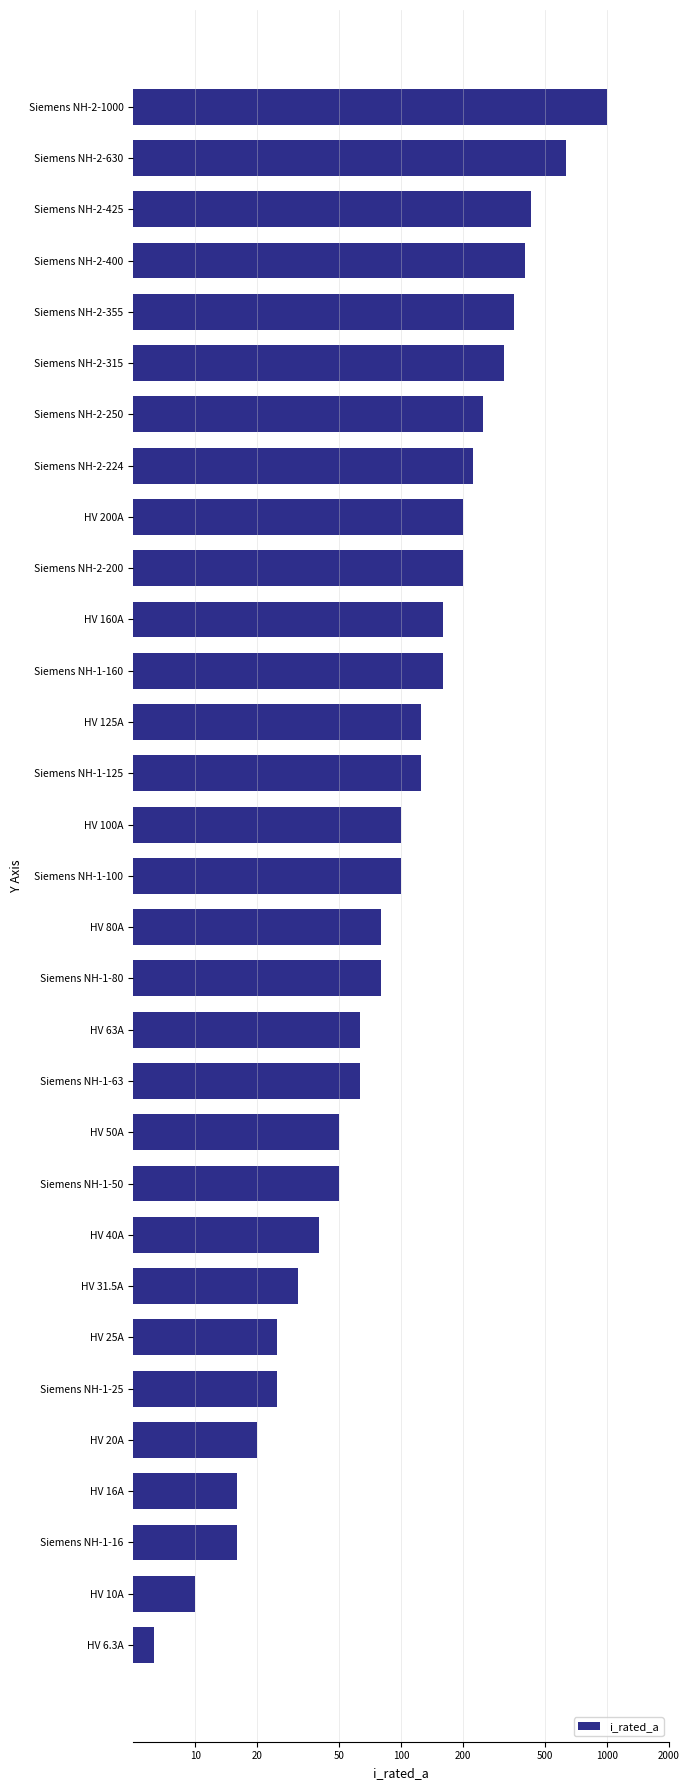

Reading left to right, extract all data points from this chart.

1000.0	630.0	425.0	400.0	355.0	315.0	250.0	224.0	200.0	200.0	160.0	160.0	125.0	125.0	100.0	100.0	80.0	80.0	63.0	63.0	50.0	50.0	40.0	31.5	25.0	25.0	20.0	16.0	16.0	10.0	6.3